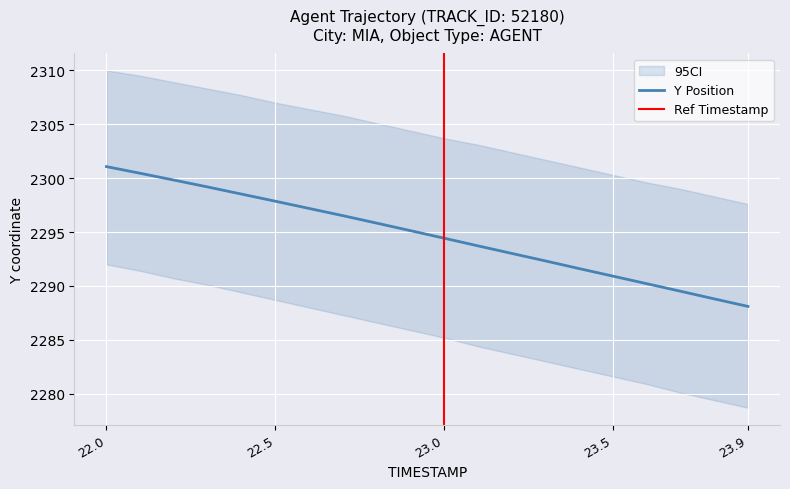

Is it true that Y Position equals 3163.9 at 22.0?

False